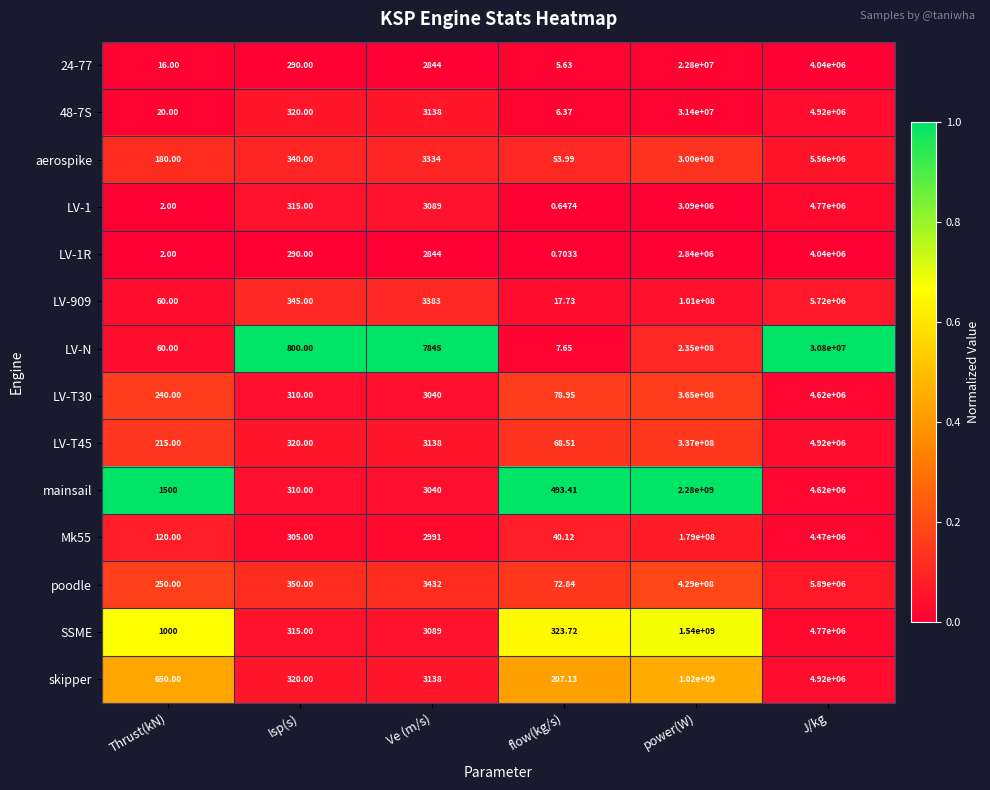

Rank the categories by SSME value from highest to lowest.

power(W), J/kg, Ve (m/s), Thrust(kN), flow(kg/s), Isp(s)